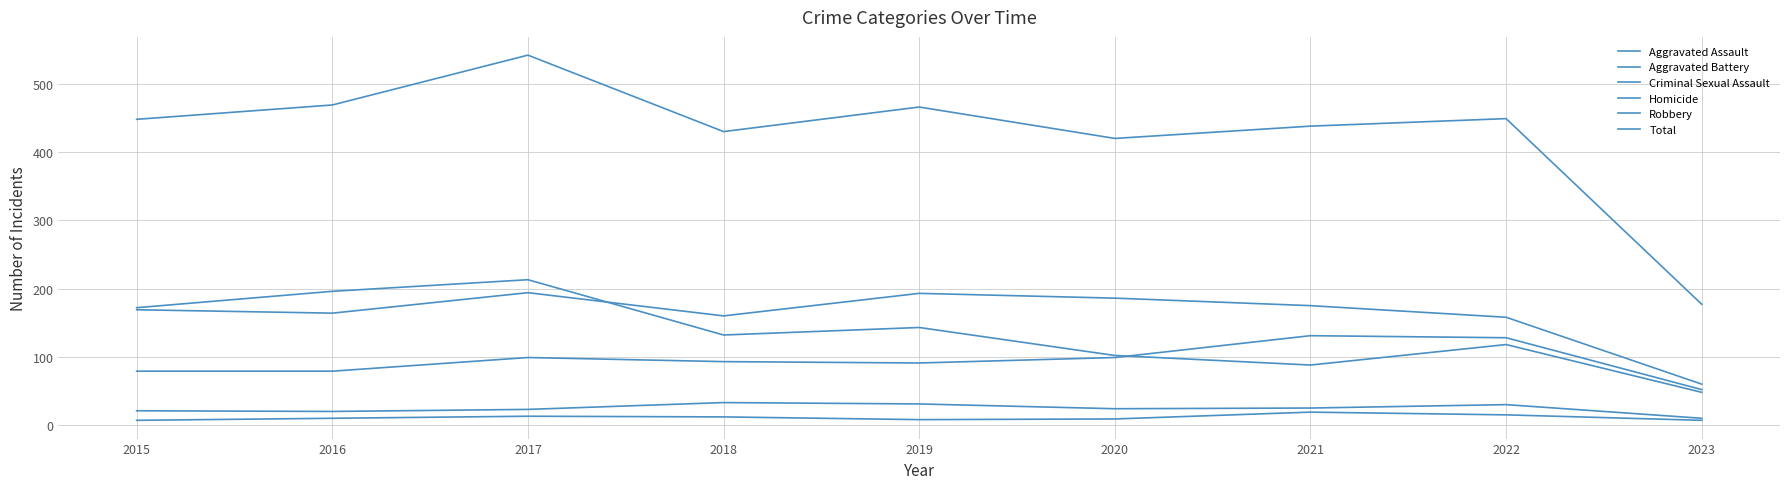

Does the chart display data point markers on the line(s)?

No